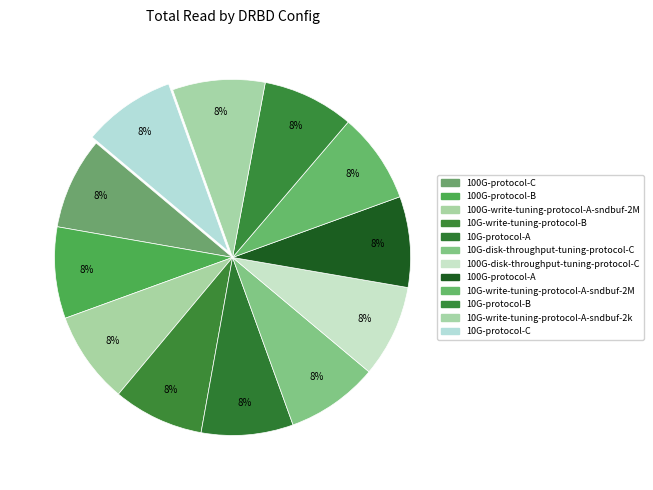

How many slices are in this pie chart?

12